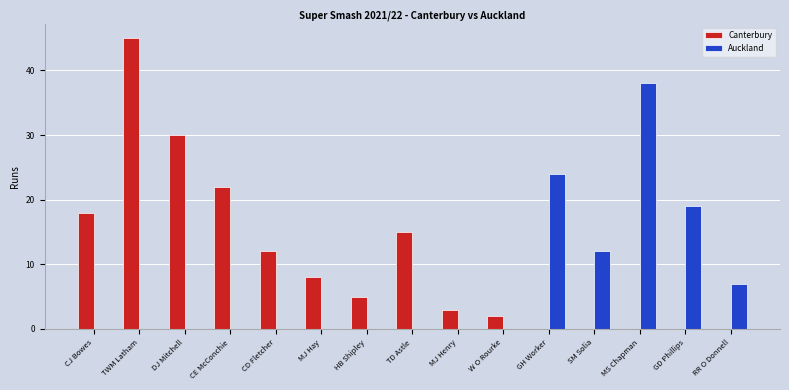

Which series changed the most between DJ Mitchell and MS Chapman?

Auckland